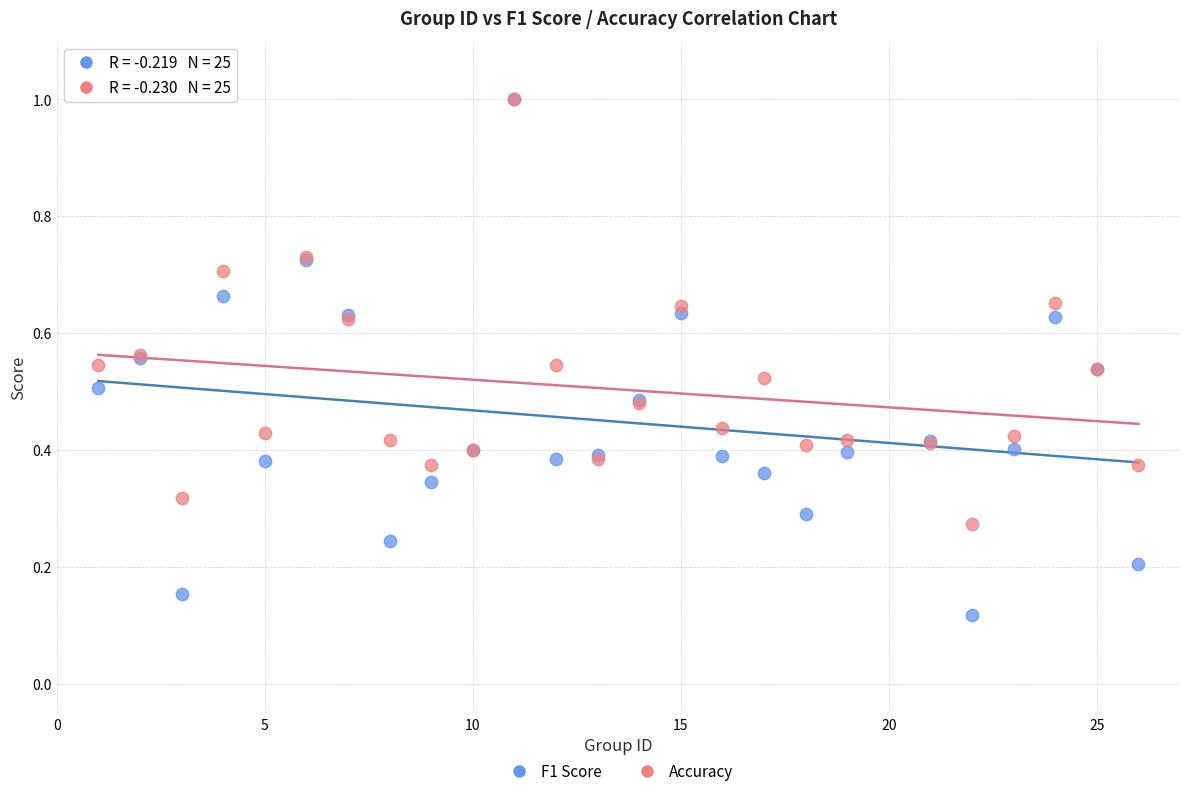

Which series has the largest Y range (max minus min)?

F1 Score